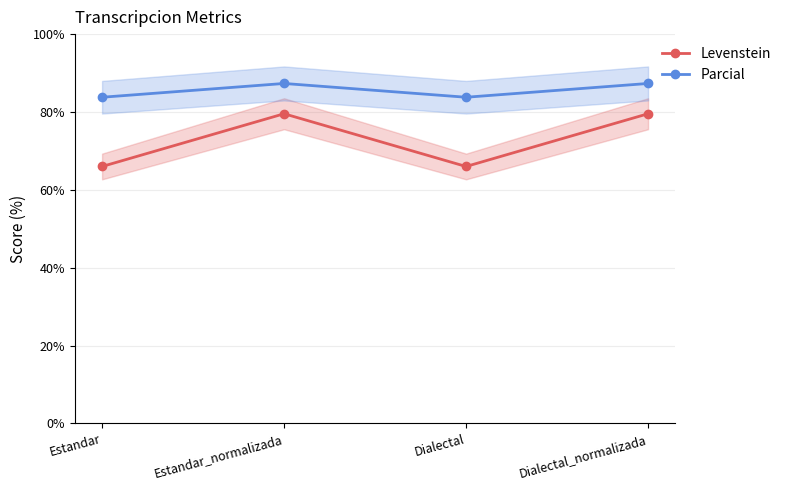

Which series has the largest total across all categories?

Parcial